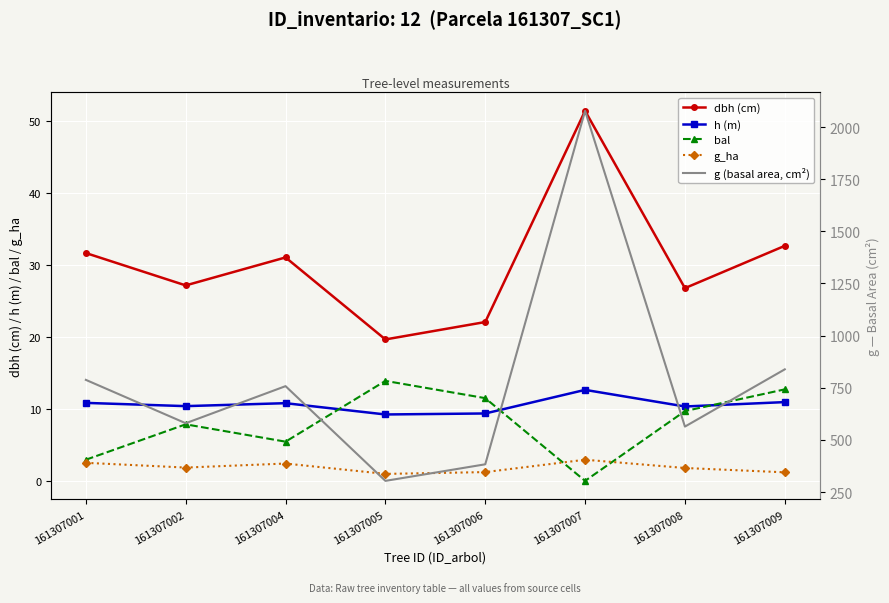

Which category has the highest value in the g (basal area, cm²) series?

161307007